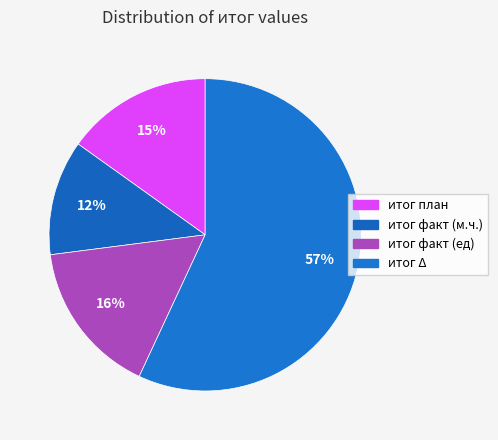

Is итог факт (м.ч.) the majority of the pie?

No